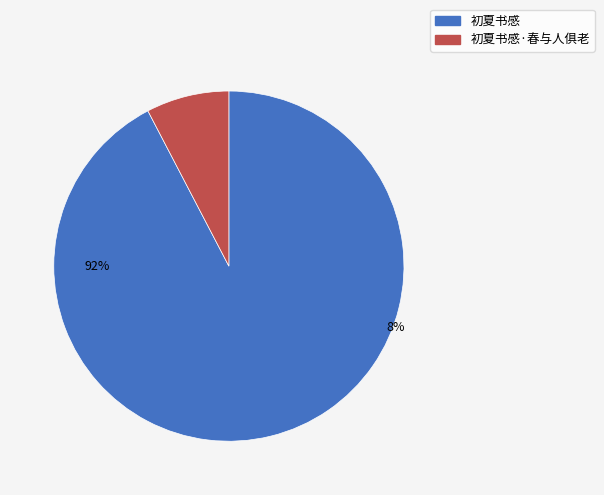

To the nearest percent, what is the difference between the 初夏书感·春与人俱老 and 初夏书感 slice percentages?

85%